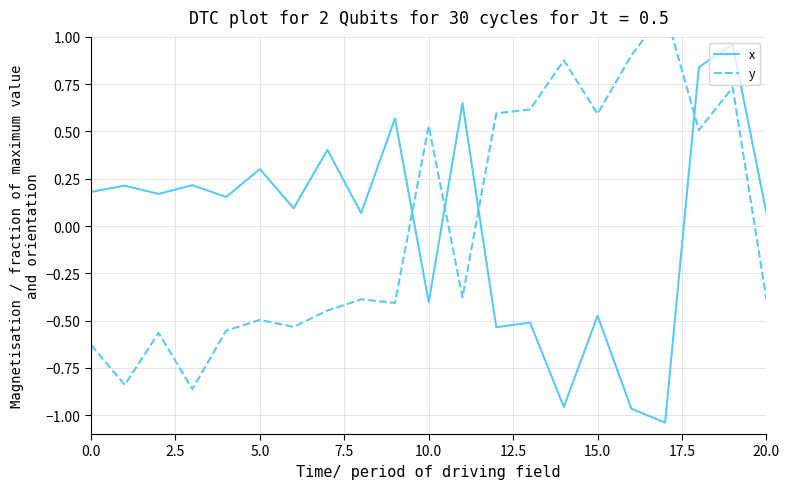

Which has a higher value, 20 or 12?

20